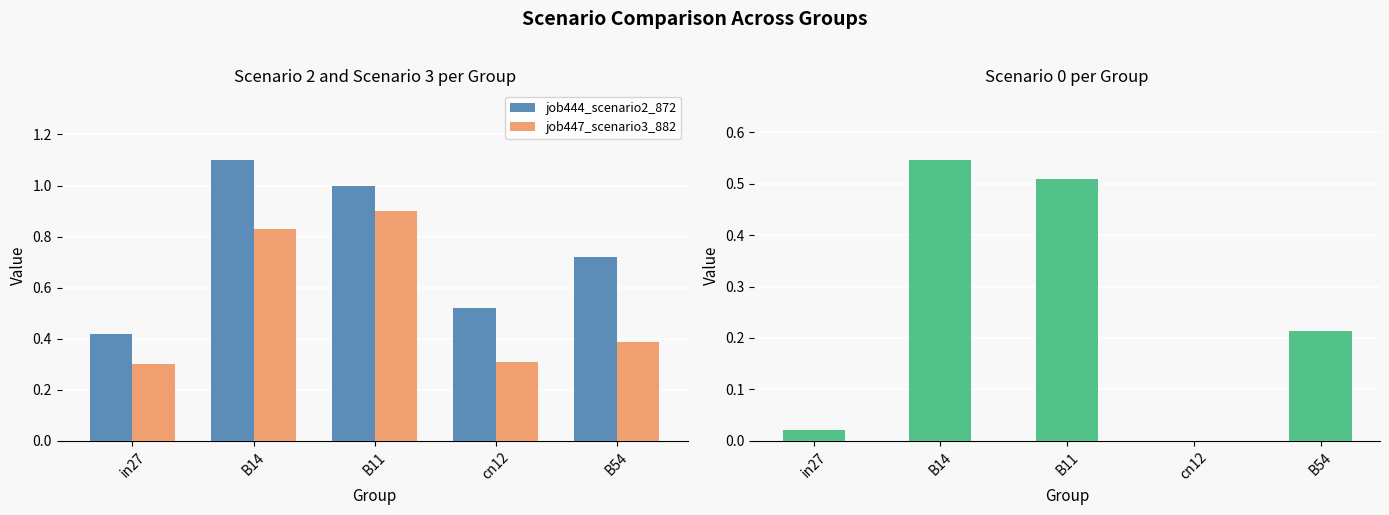

Which has a higher value, B54 or cn12?

B54